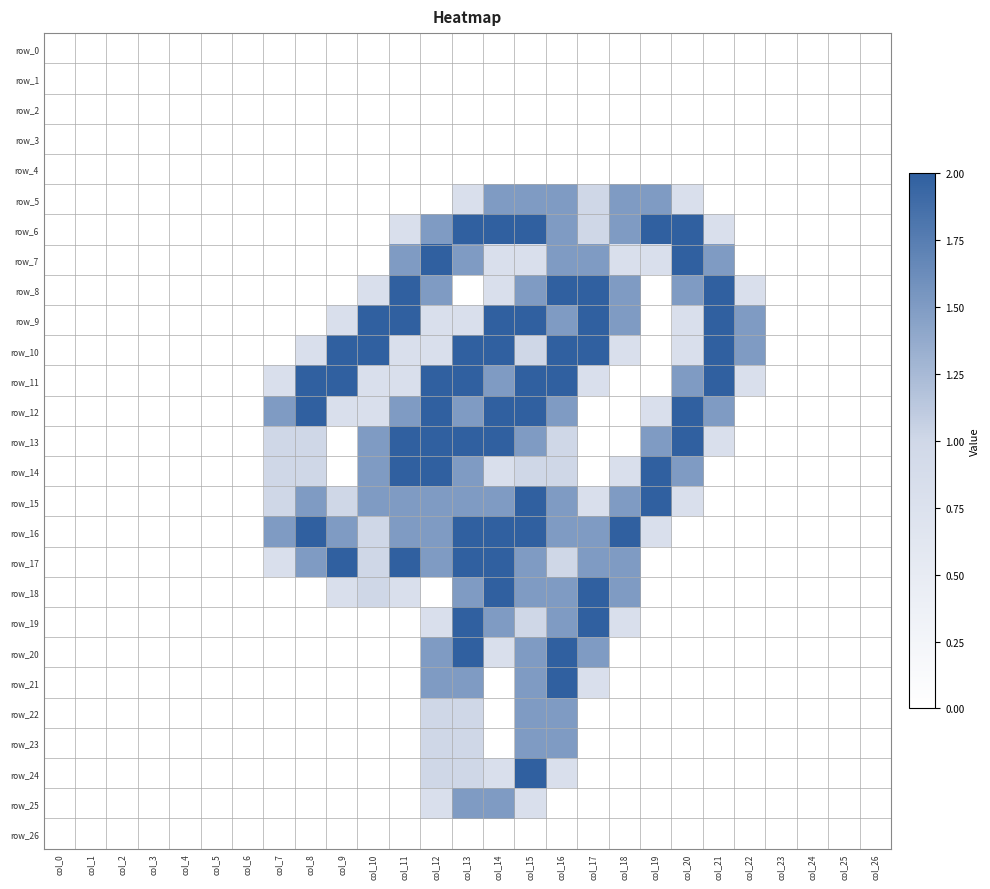

At how many categories does at least one series exceed 0?

16